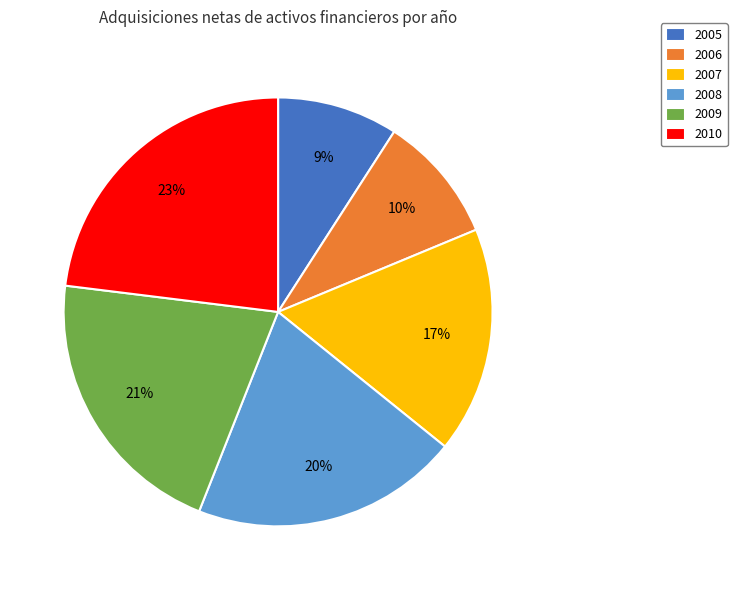

To the nearest percent, what percentage of the pie is 2007?

17%